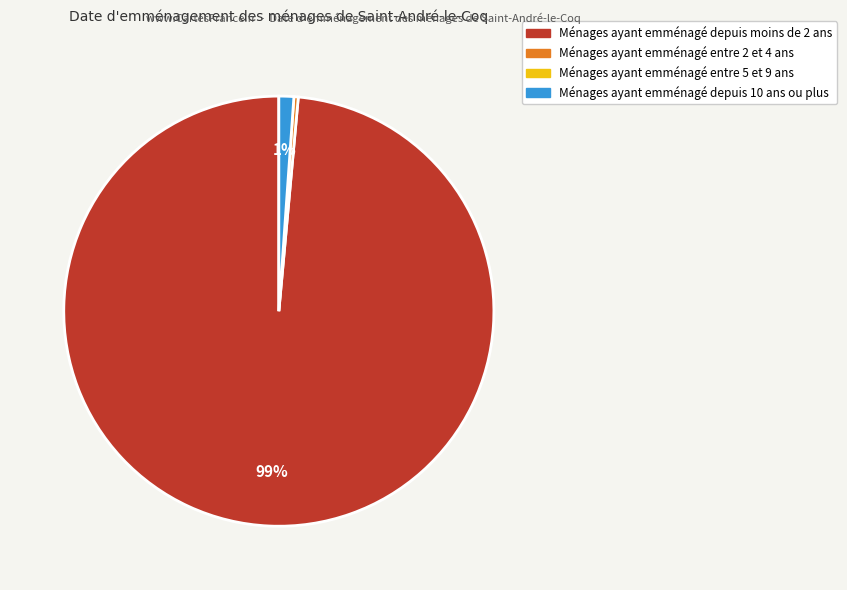

Does any single category account for the majority?

Yes